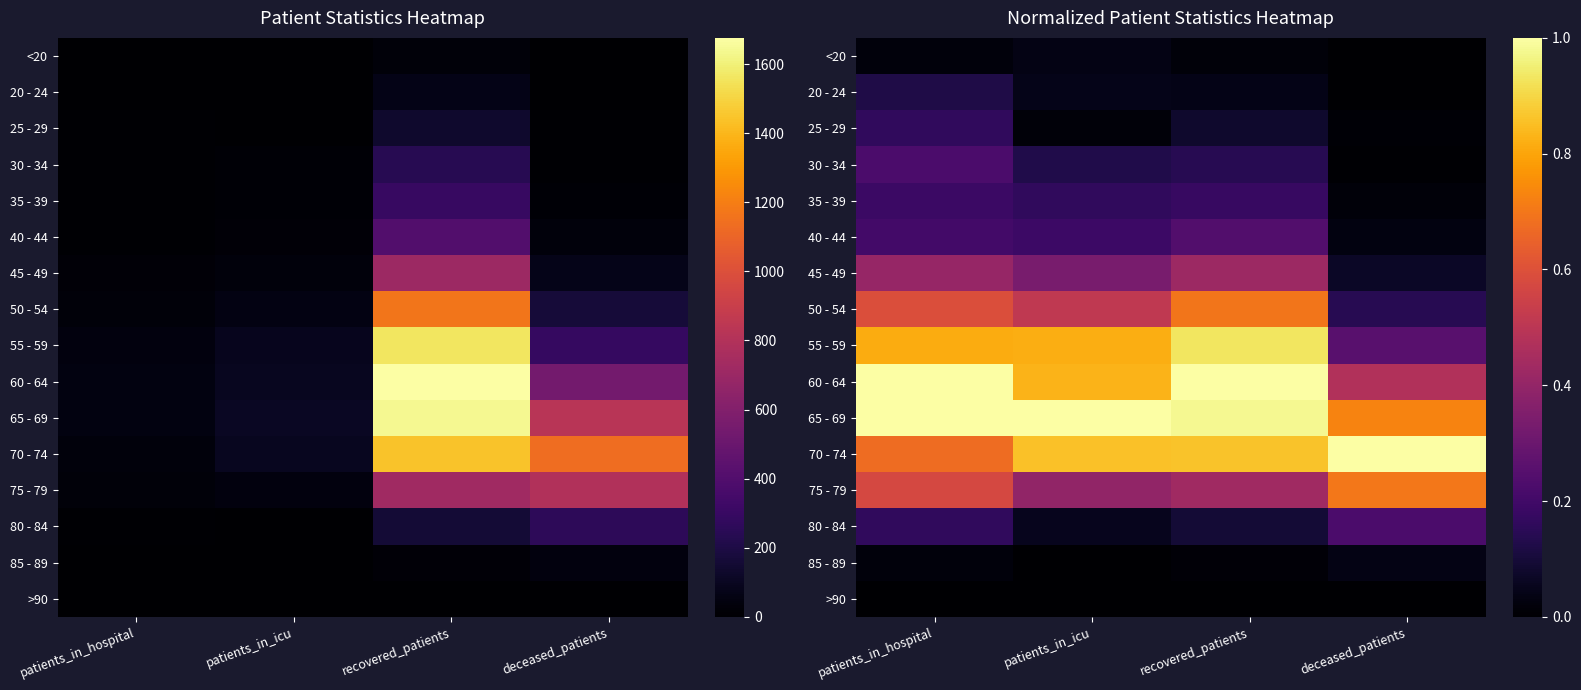

Which has a higher value, patients_in_icu or patients_in_hospital?

patients_in_icu